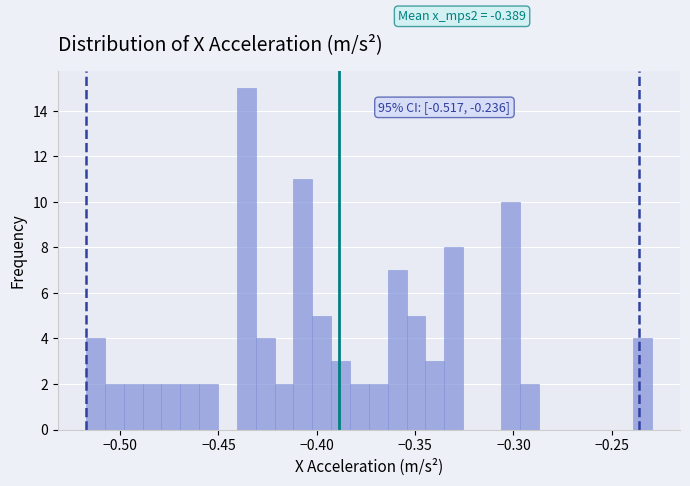

Read against the x-axis, roughly where is the centre of the tallest bar?

-0.435